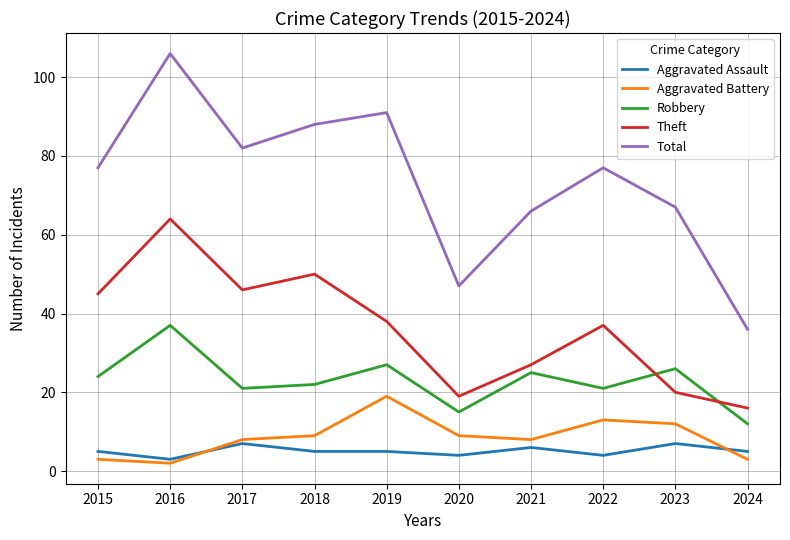

Is this an area chart (filled region under the line)?

No